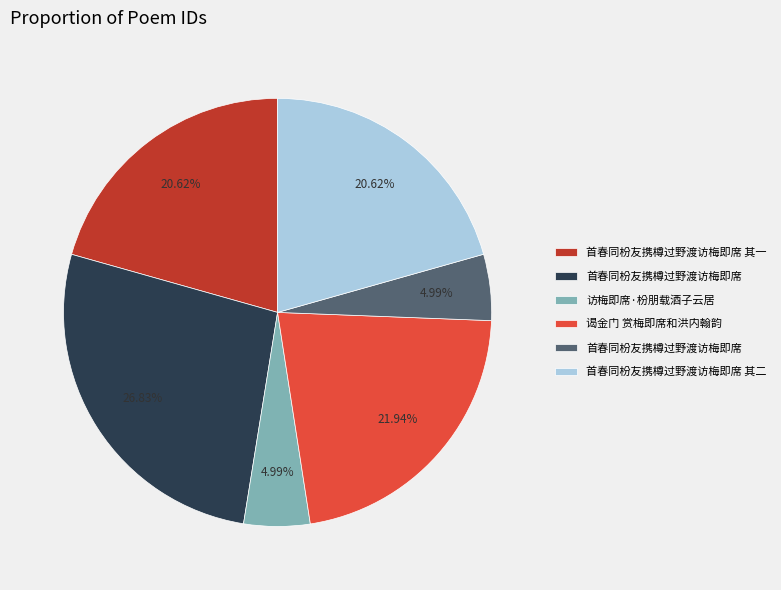

Is there a majority slice in this chart?

No